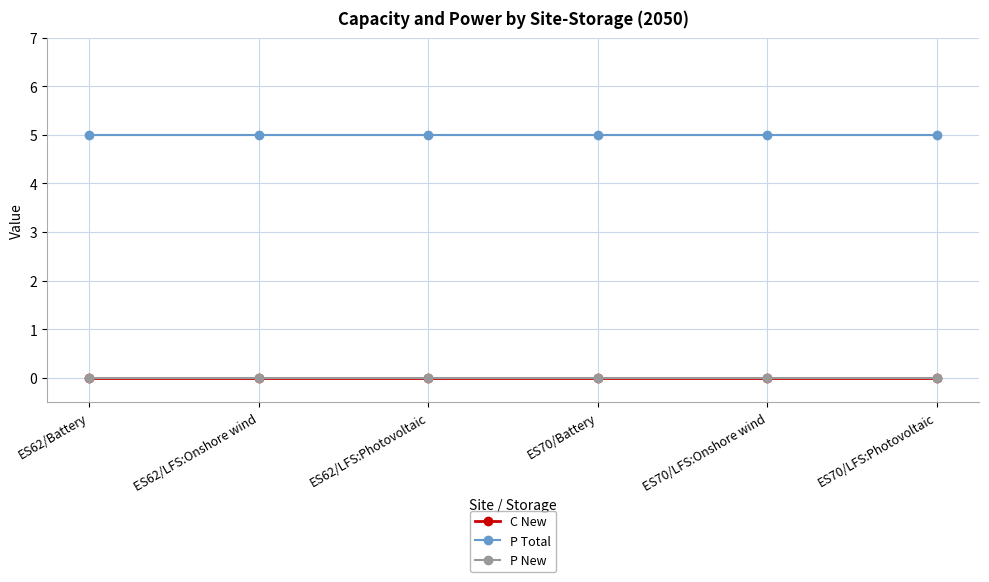

True or false: P Total and C New intersect in this chart.

False